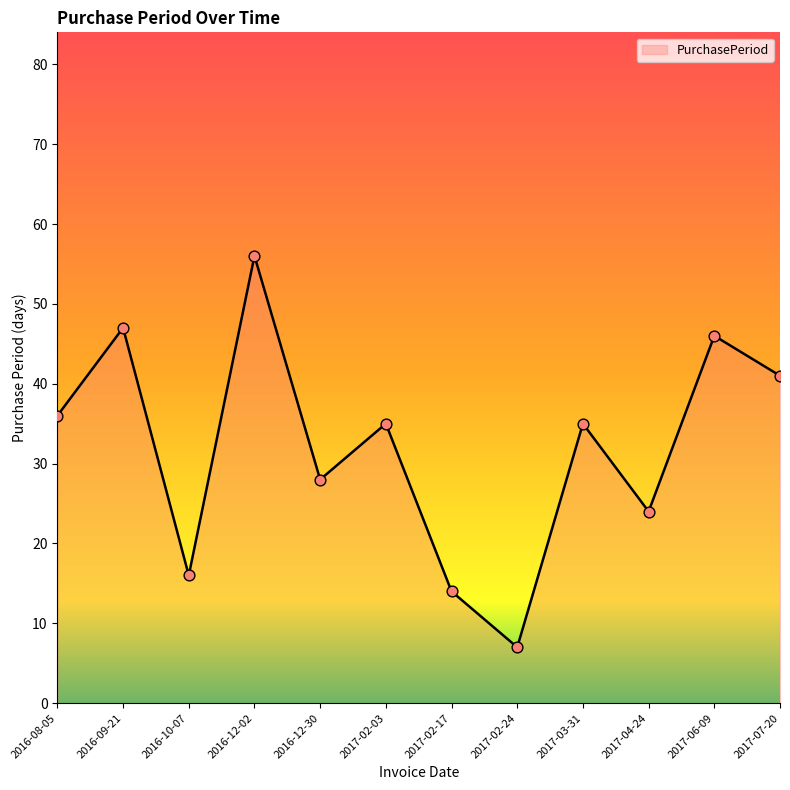

Approximately how many times larger is the value at 2016-10-07 compared to 2017-03-31?

0.5